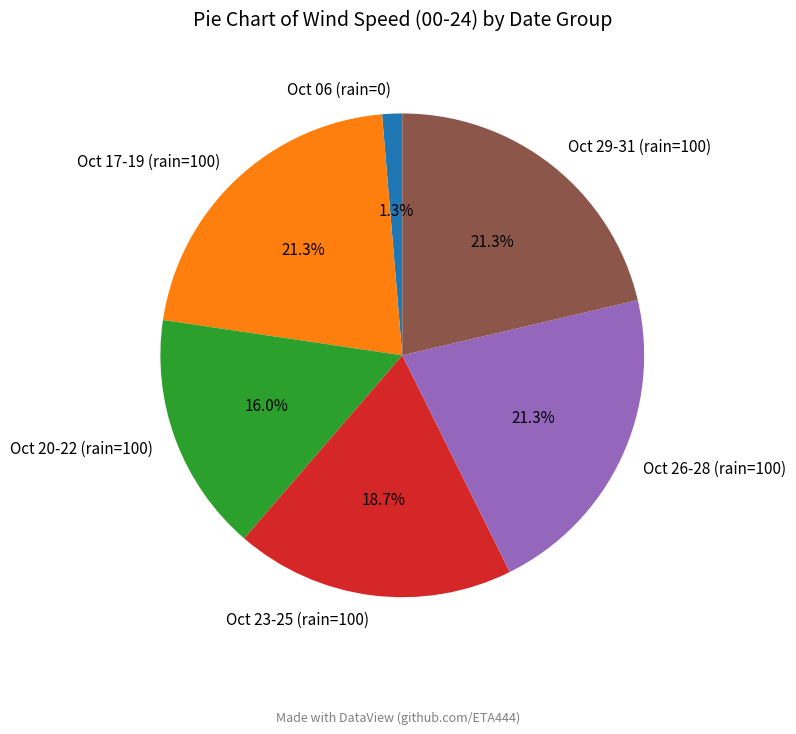

Does Oct 17-19 (rain=100) represent more than half of the total?

No